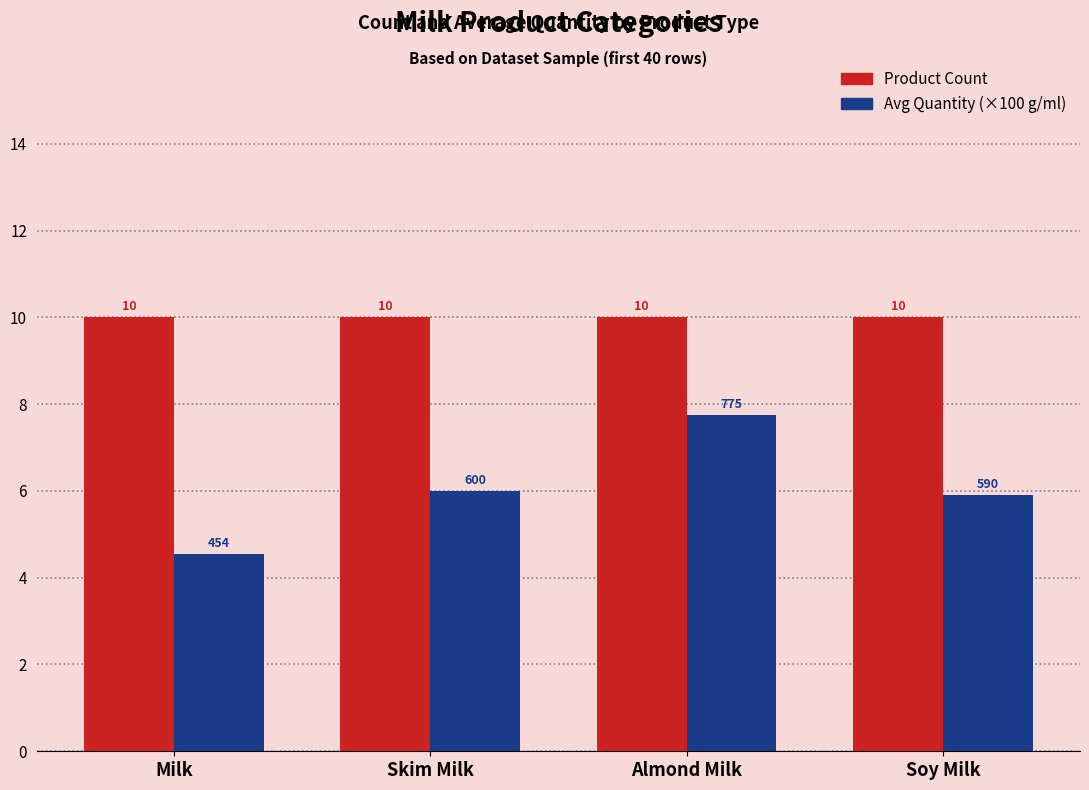

What is the label of the 2nd bar from the right?

Almond Milk